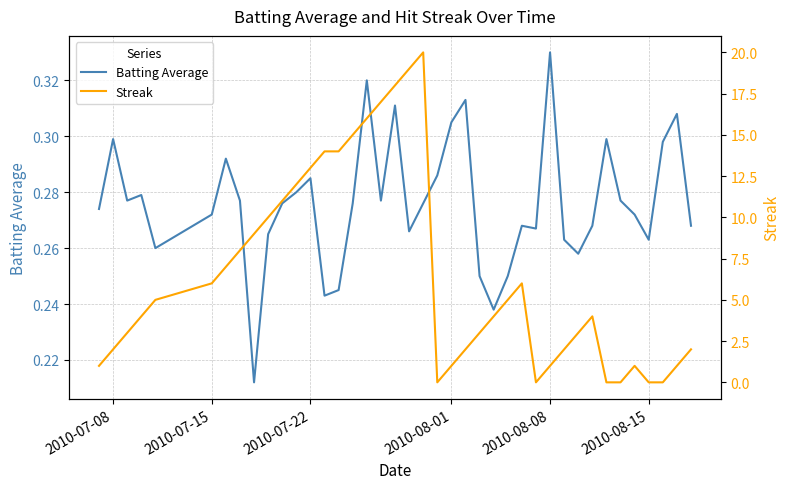

Count the number of data series in this chart.

2